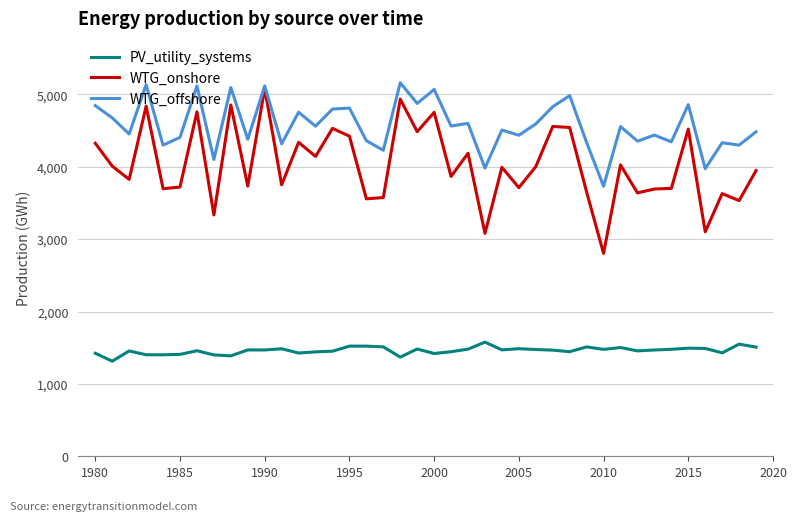

Does the chart display data point markers on the line(s)?

No